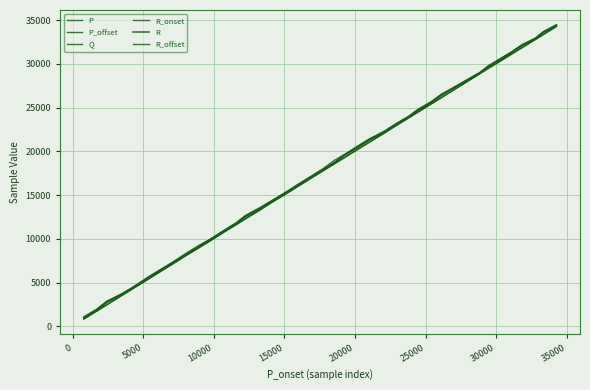

How many lines are shown in the chart?

6